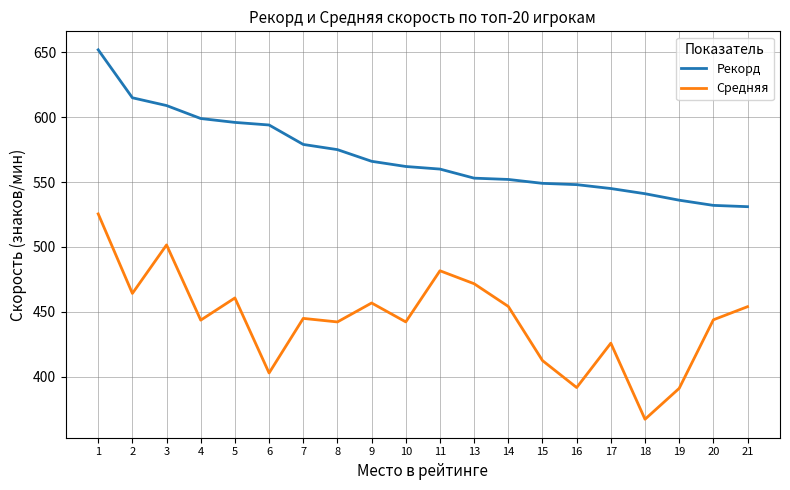

Is the value of Рекорд at 16 greater than the value of Средняя at 2?

Yes